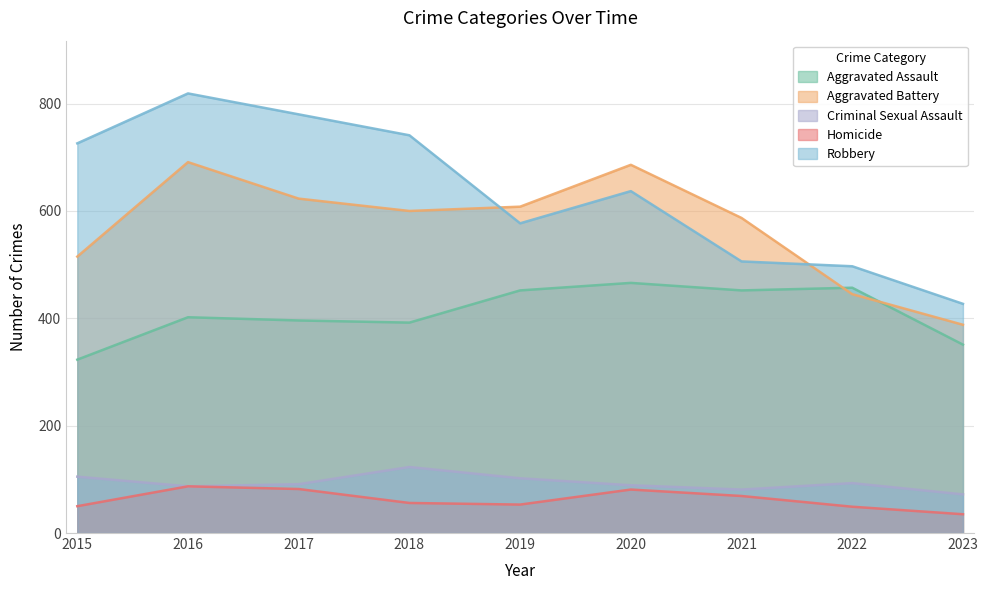

What is the difference between the second highest and second lowest values in the Robbery series?

283